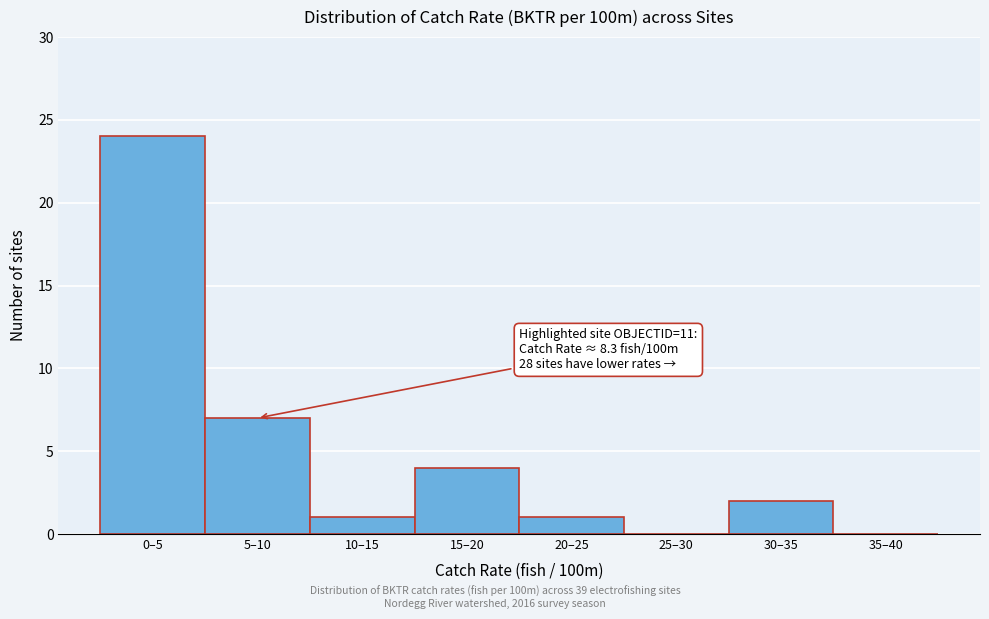

Reading right to left, list all the values displayed in this chart.

35–40=0	30–35=2	25–30=0	20–25=1	15–20=4	10–15=1	5–10=7	0–5=24